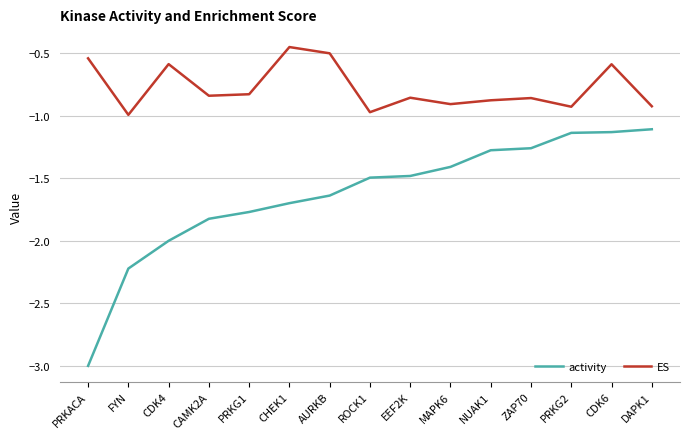

How many lines are shown in the chart?

2